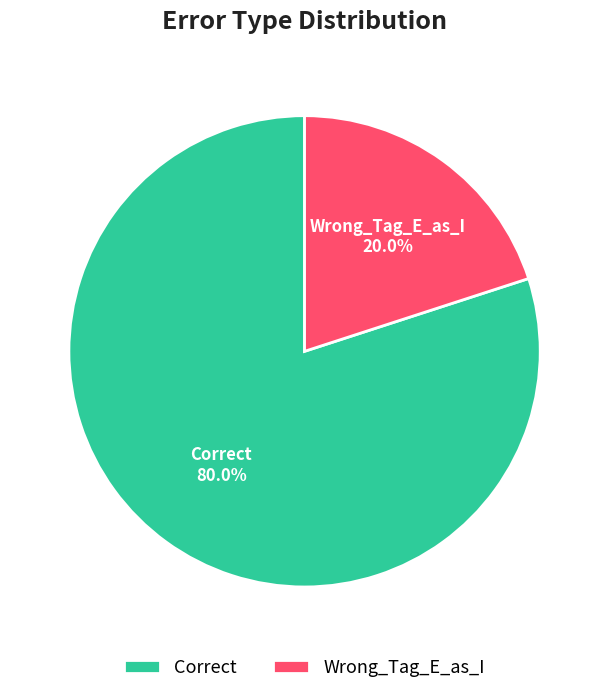

Rank the categories by value from highest to lowest.

Correct, Wrong_Tag_E_as_I